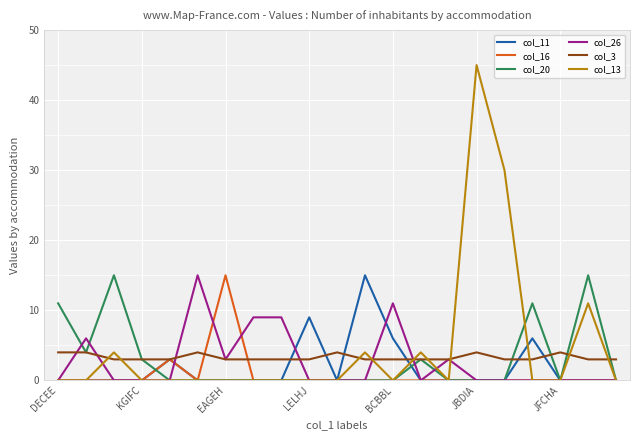

Which series has the largest range (max minus min)?

col_13